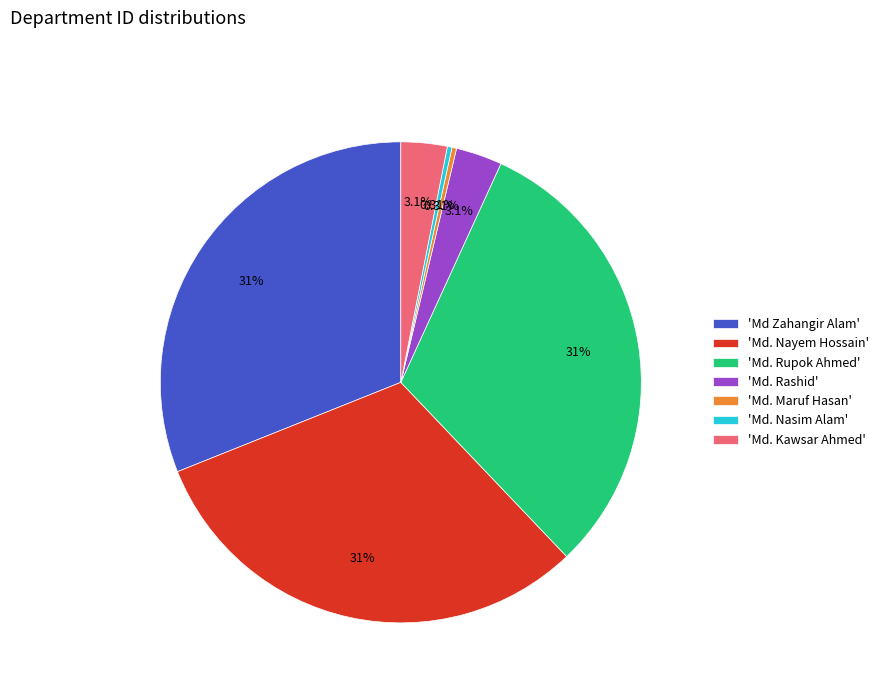

Combined, do 'Md Zahangir Alam' and 'Md. Rashid' account for over 50%?

No